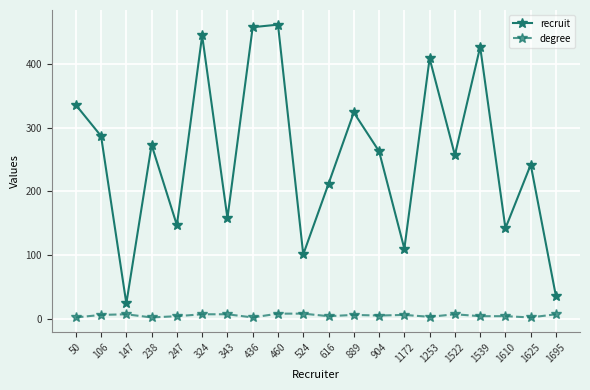

What is the difference between the maximum and minimum values in the degree series?

6